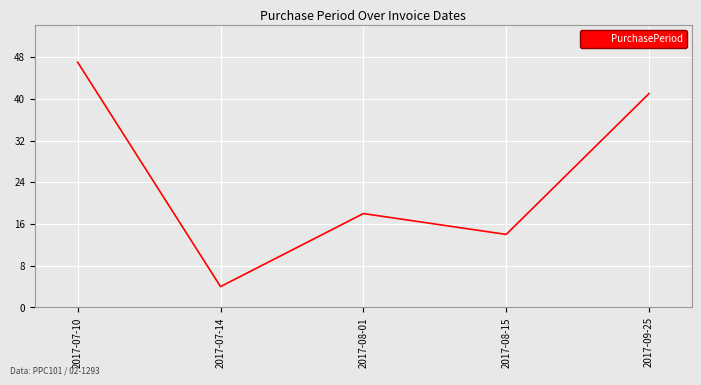

Is it true that the value at 2017-08-01 is 7?

False